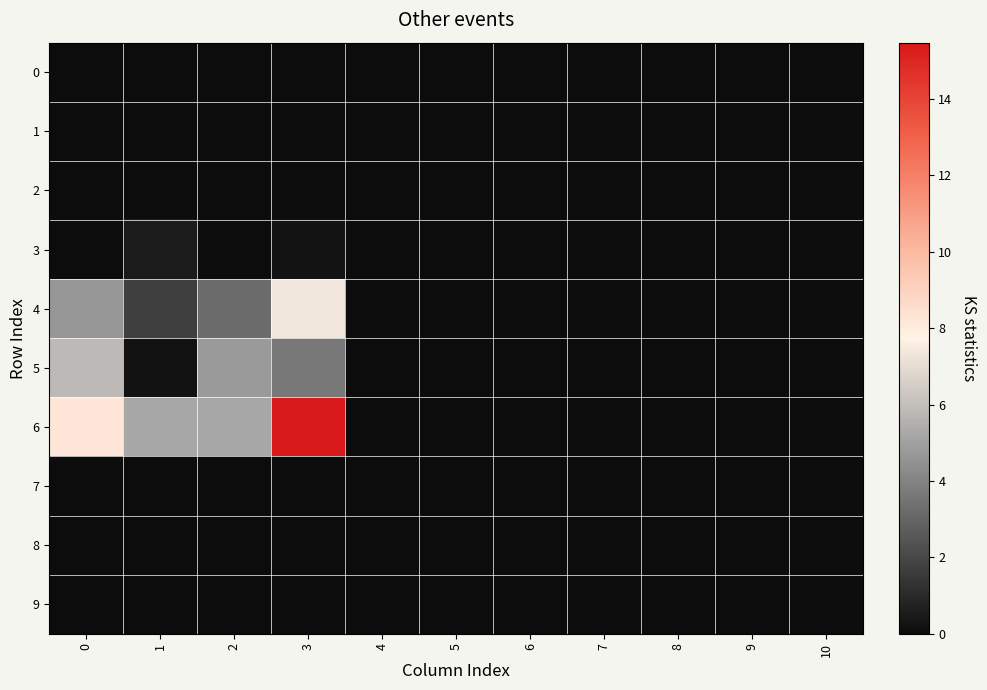

How many categories are shown in the chart?

11